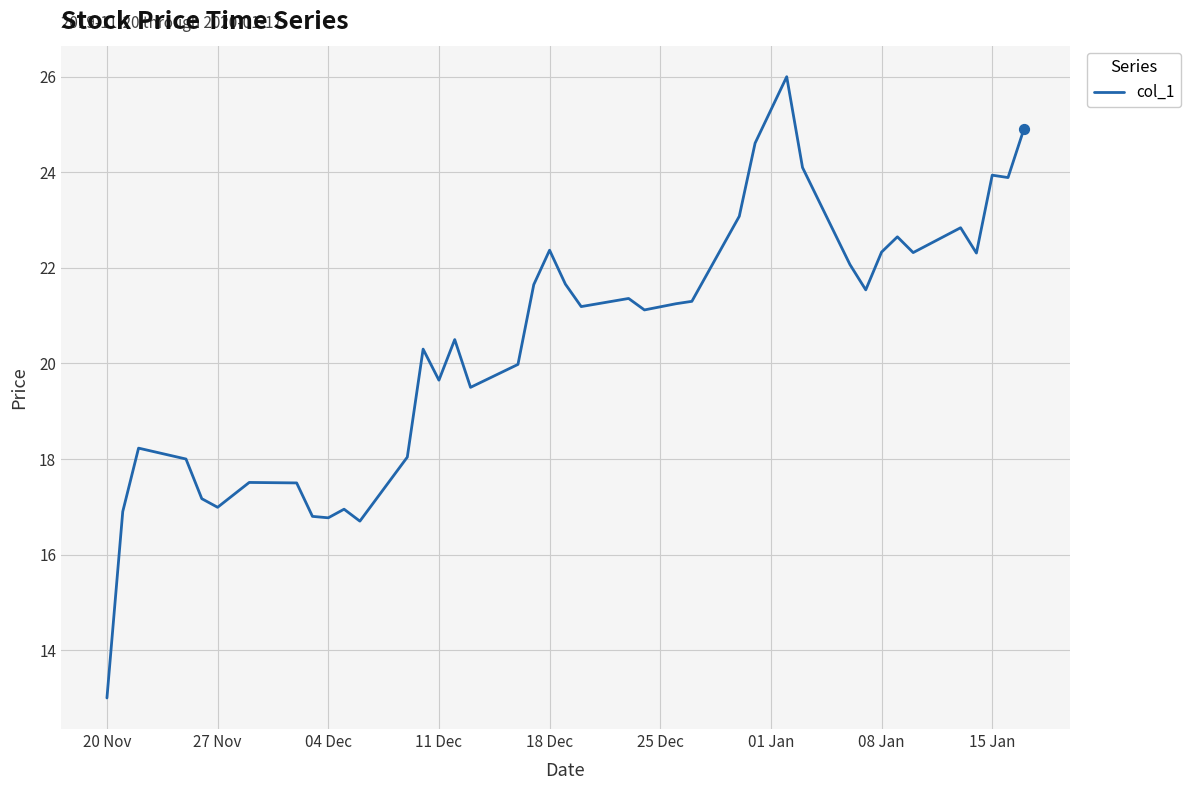

What is the minimum value shown in the chart?

13.0